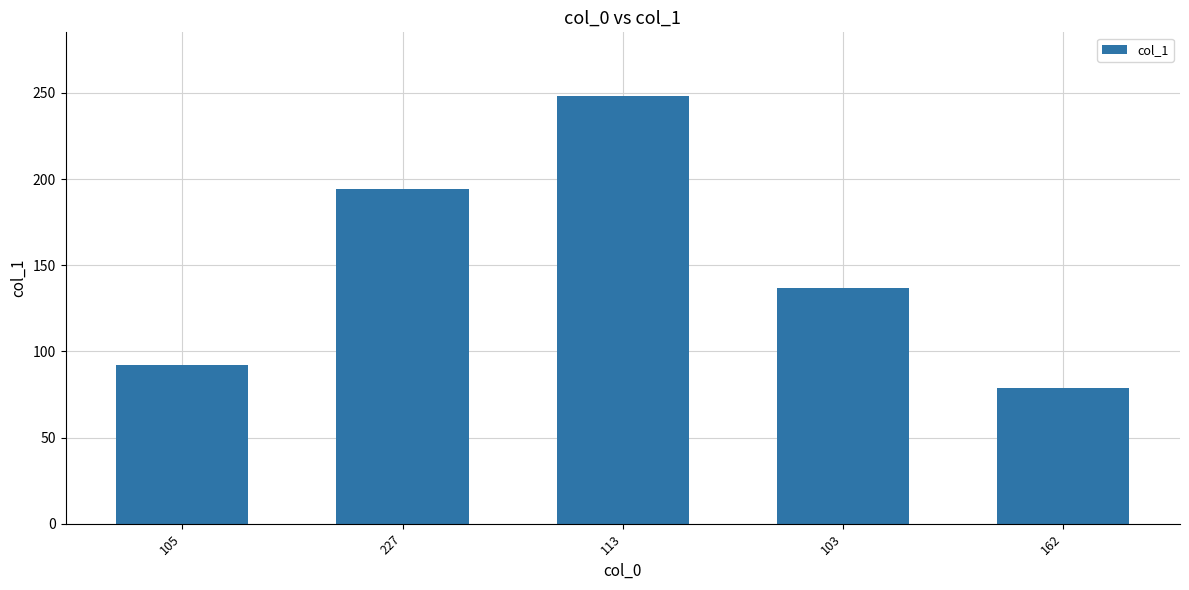

Reading left to right, what are all the values shown in this chart?

105=92	227=194	113=248	103=137	162=79